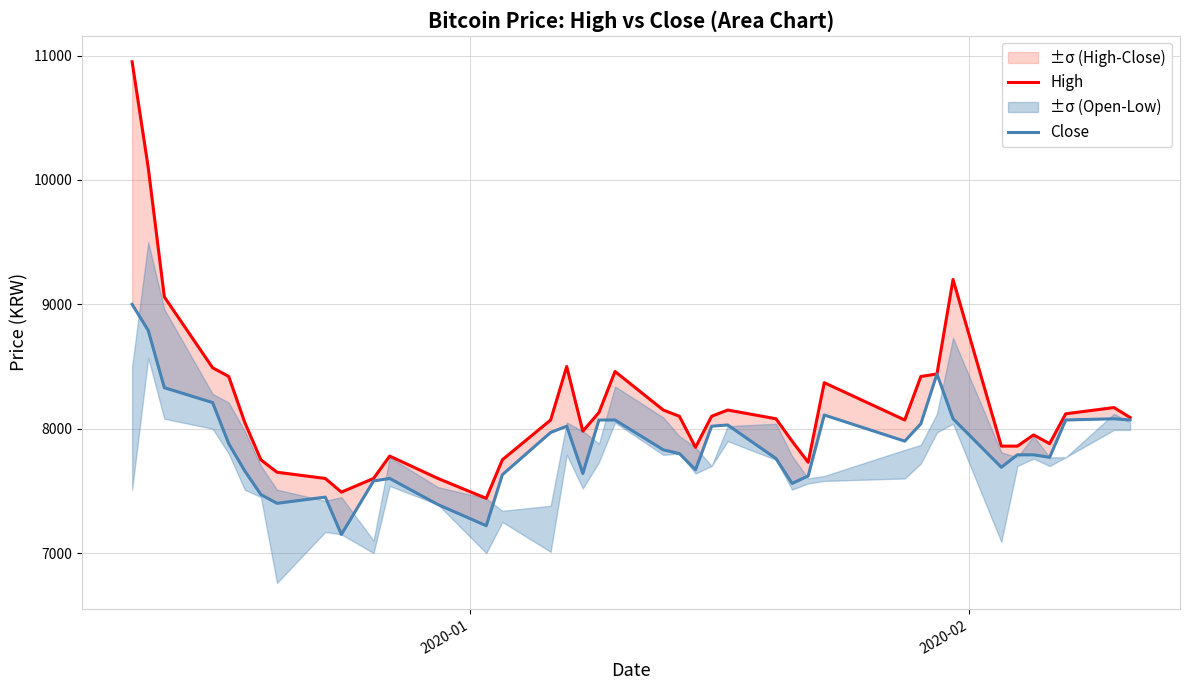

At which label does High first exceed 8080?

2020-01